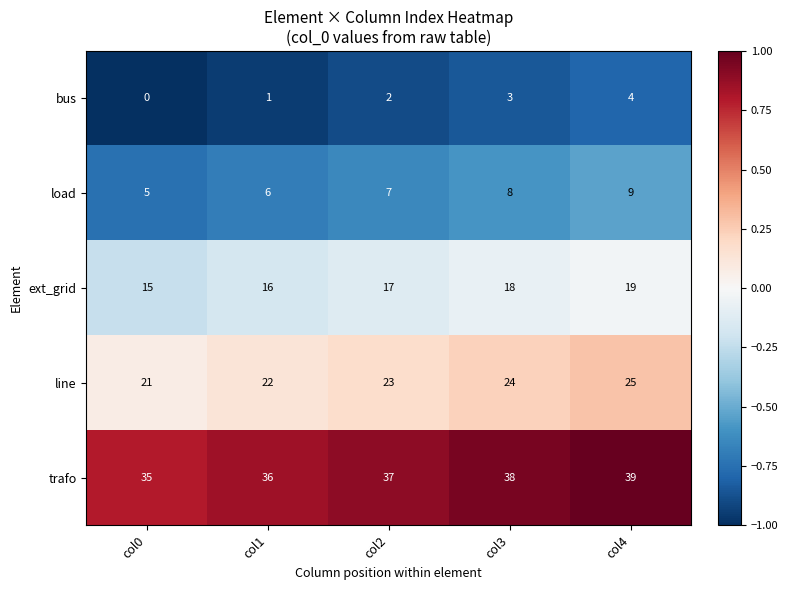

At col0, list the series in order from smallest to largest.

bus, load, ext_grid, line, trafo